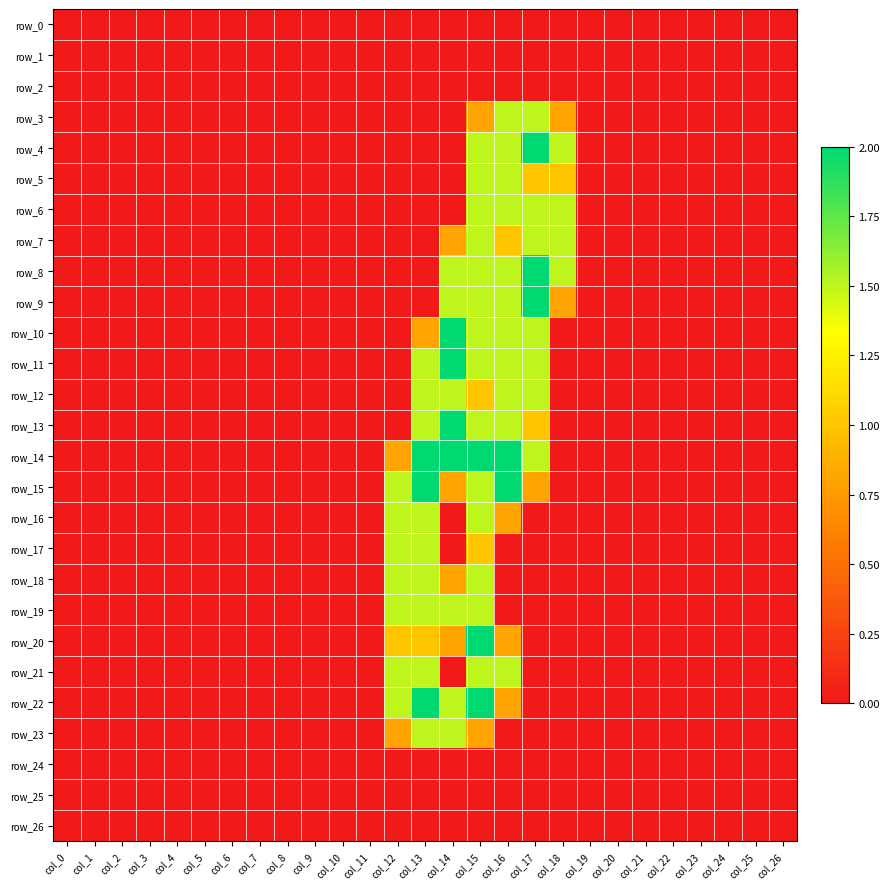

Which has a higher value, col_6 or col_5?

col_6